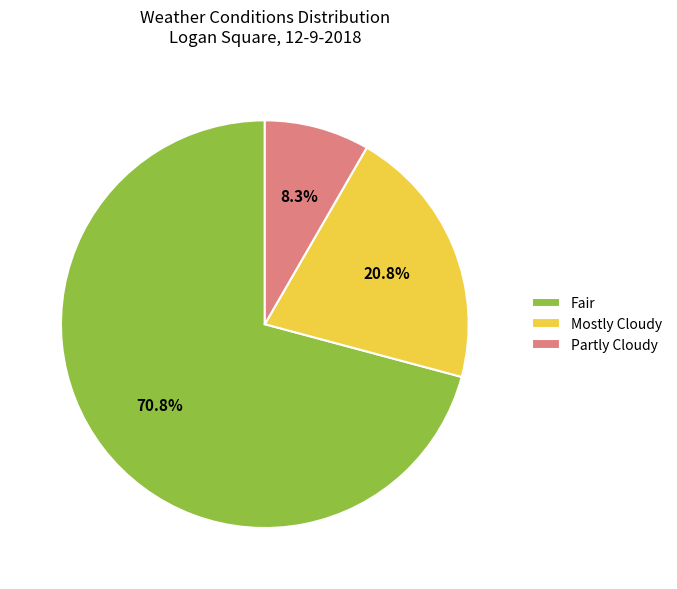

To the nearest percent, what is the difference between the largest and smallest slice percentages?

63%